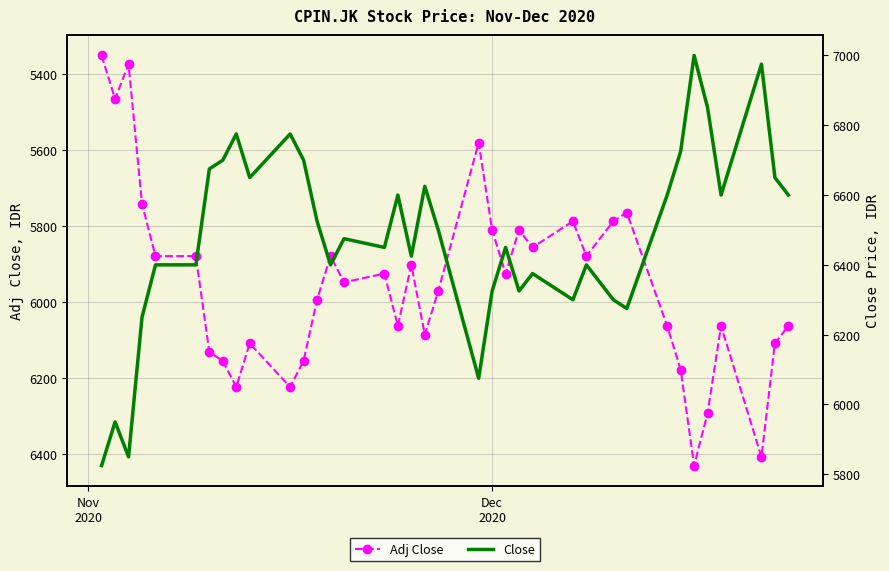

What are all the series names shown in the legend?

Adj Close, Close